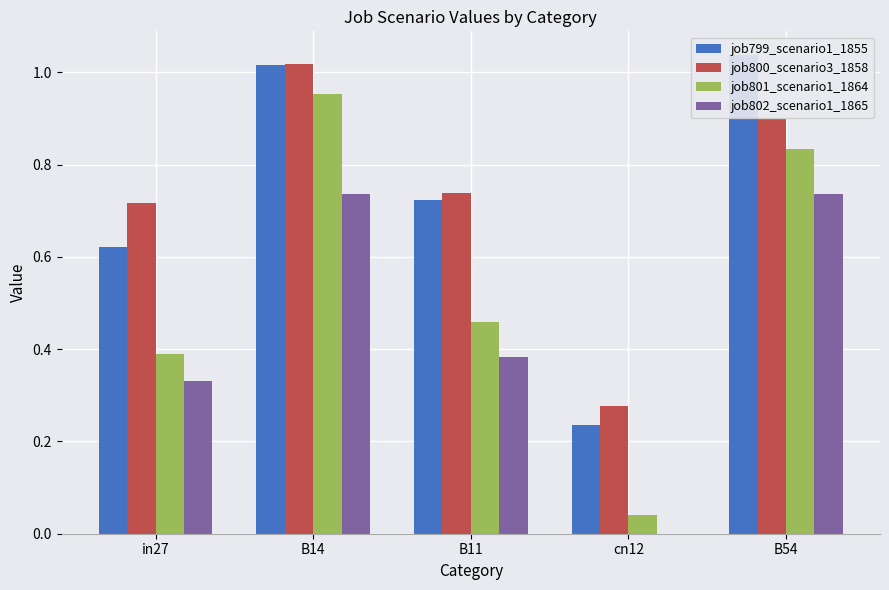

What are all the series names shown in the legend?

job799_scenario1_1855, job800_scenario3_1858, job801_scenario1_1864, job802_scenario1_1865